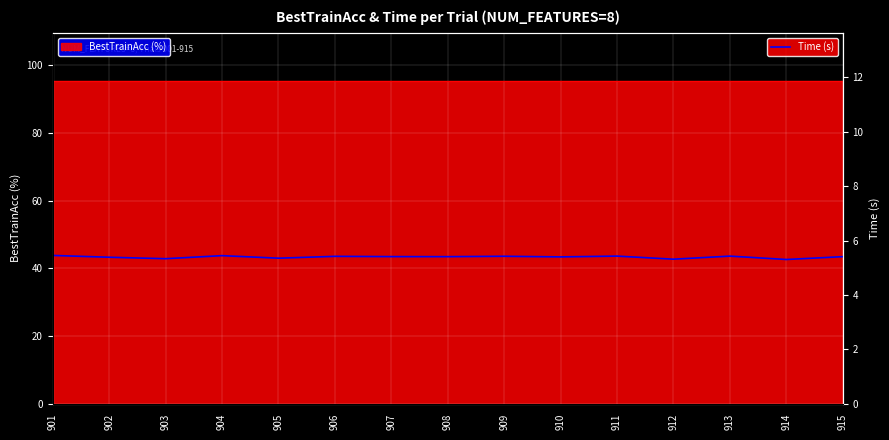

Which category has the highest value across all series?

901